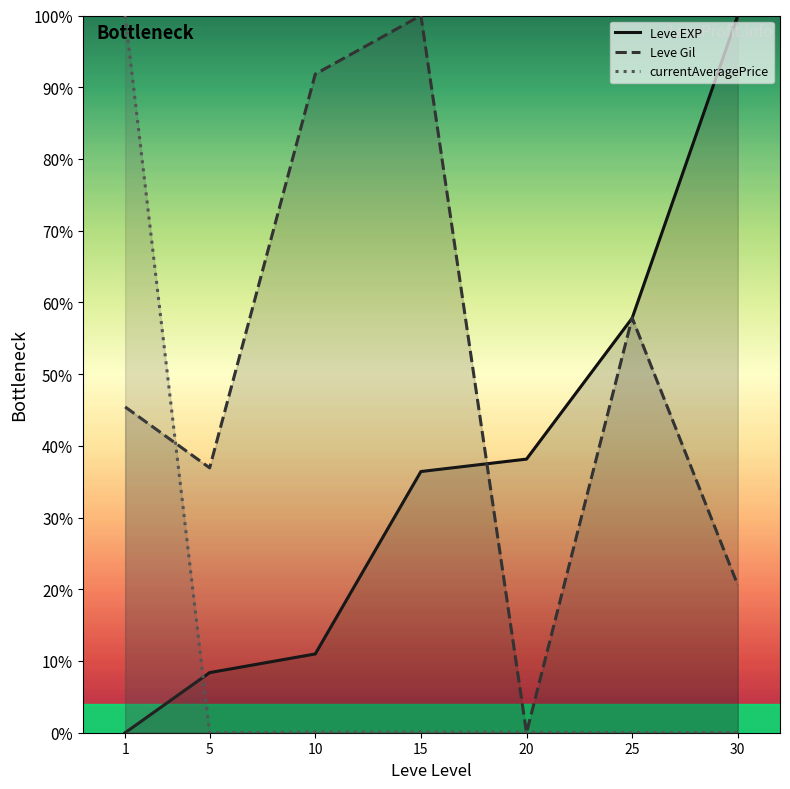

List the series in order of their peak value, highest first.

Leve EXP, Leve Gil, currentAveragePrice